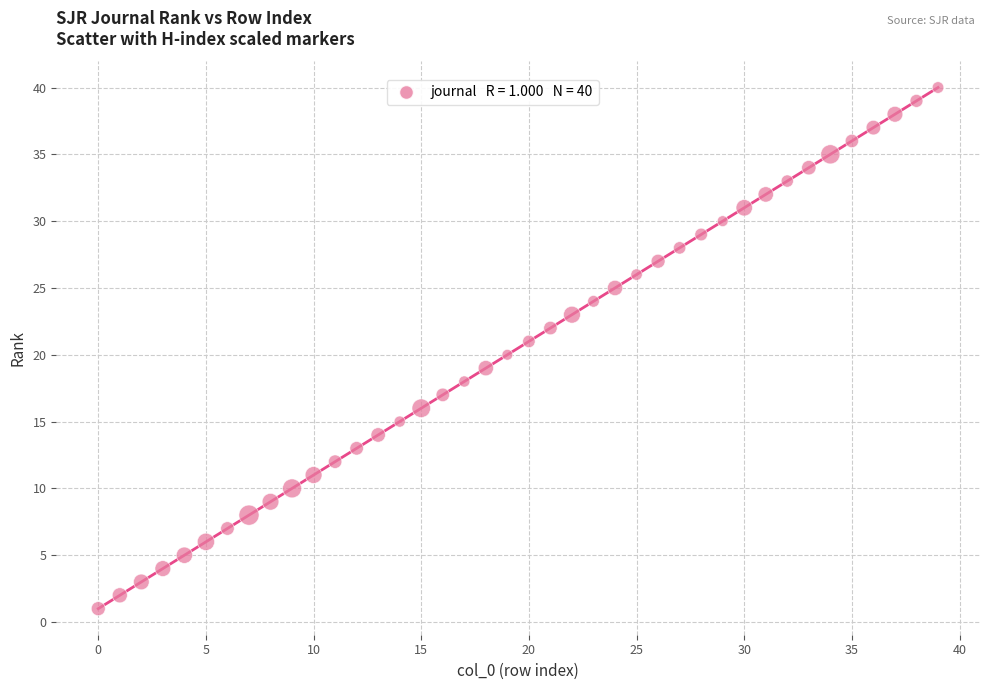

What is the range of Y values (max minus min)?

39